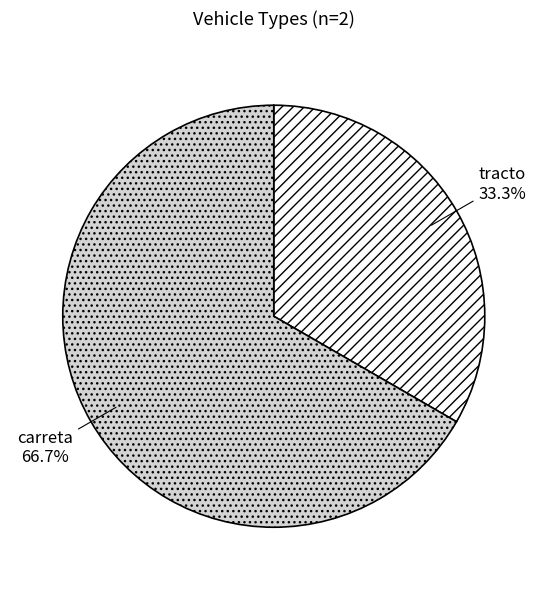

Is there any slice that represents more than half of the pie?

Yes